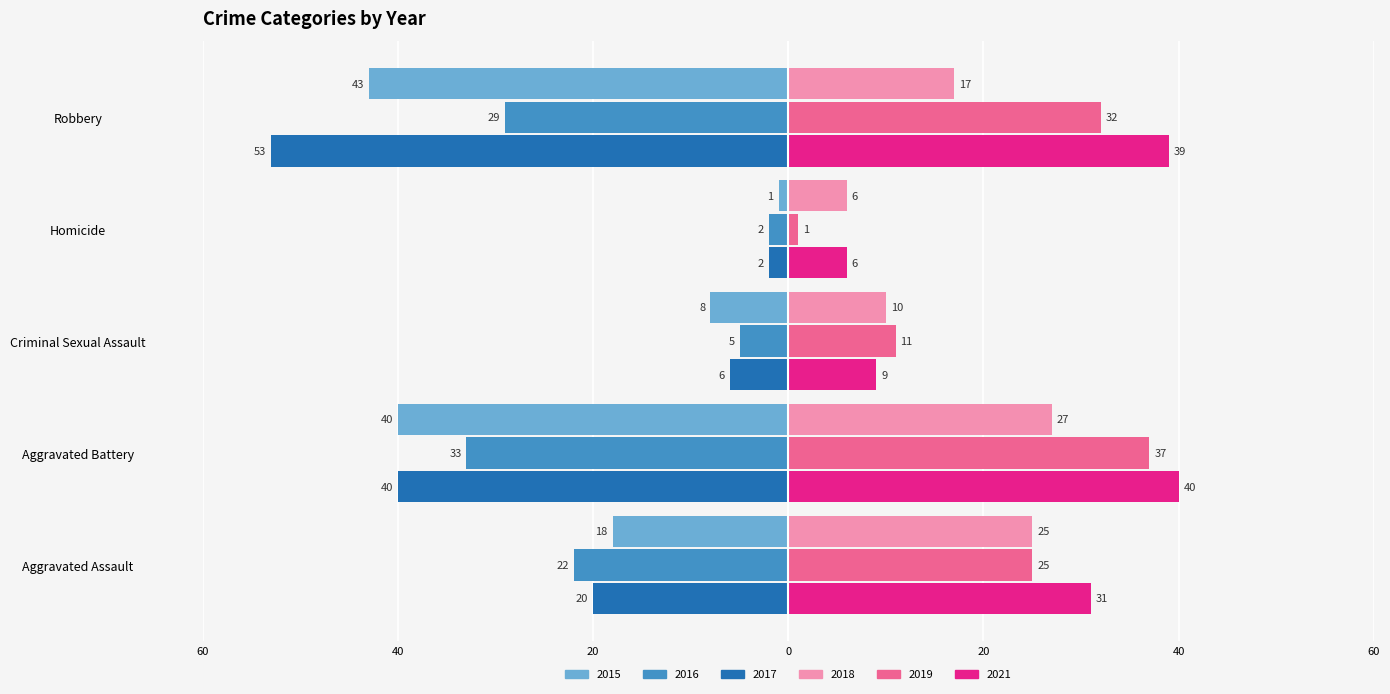

Which series has the largest total across all categories?

2021